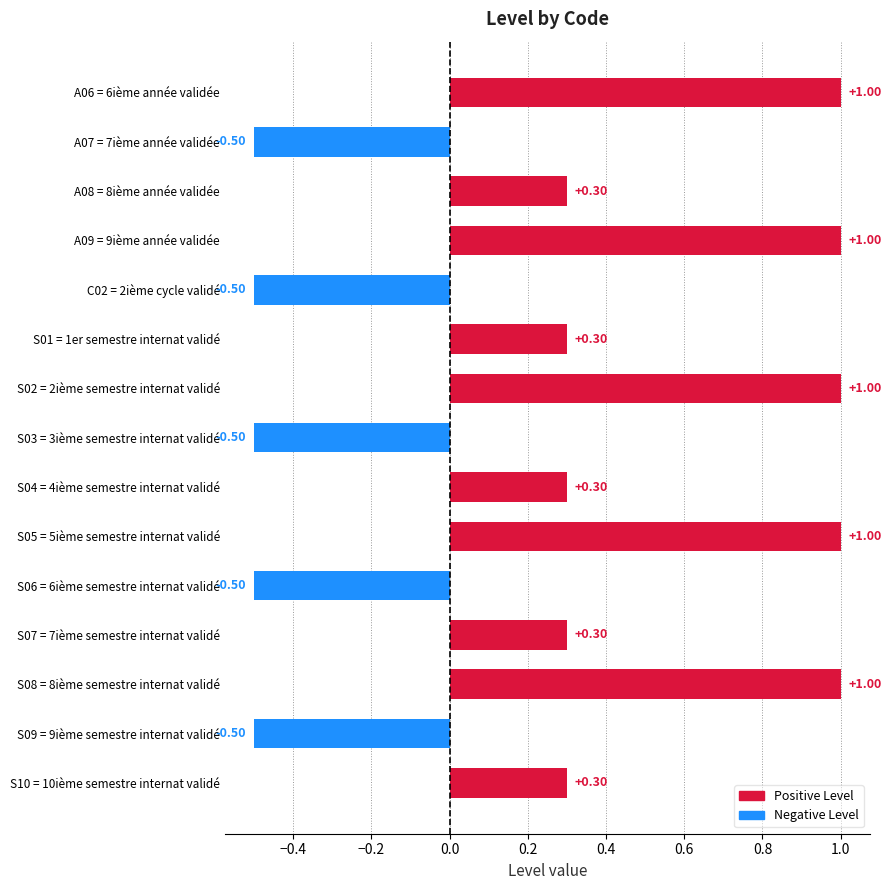

What is the difference between the second highest and second lowest values?

1.5